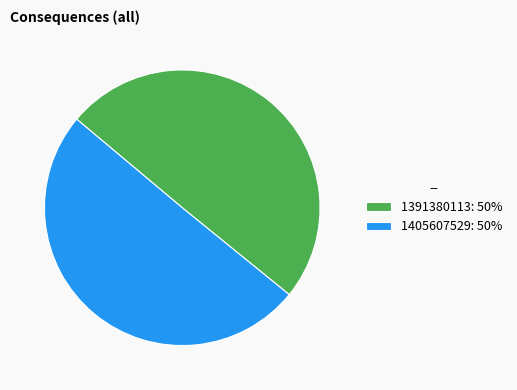

Is the sum of 1391380113: 50% and 1405607529: 50% greater than half?

Yes